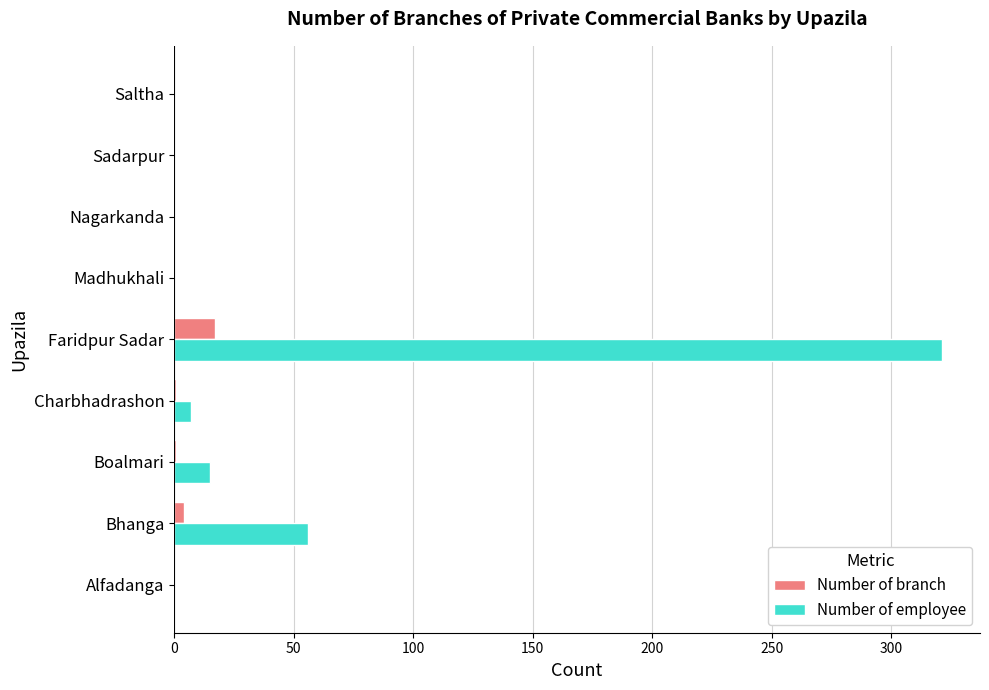

Which series has the largest total across all categories?

Number of employee